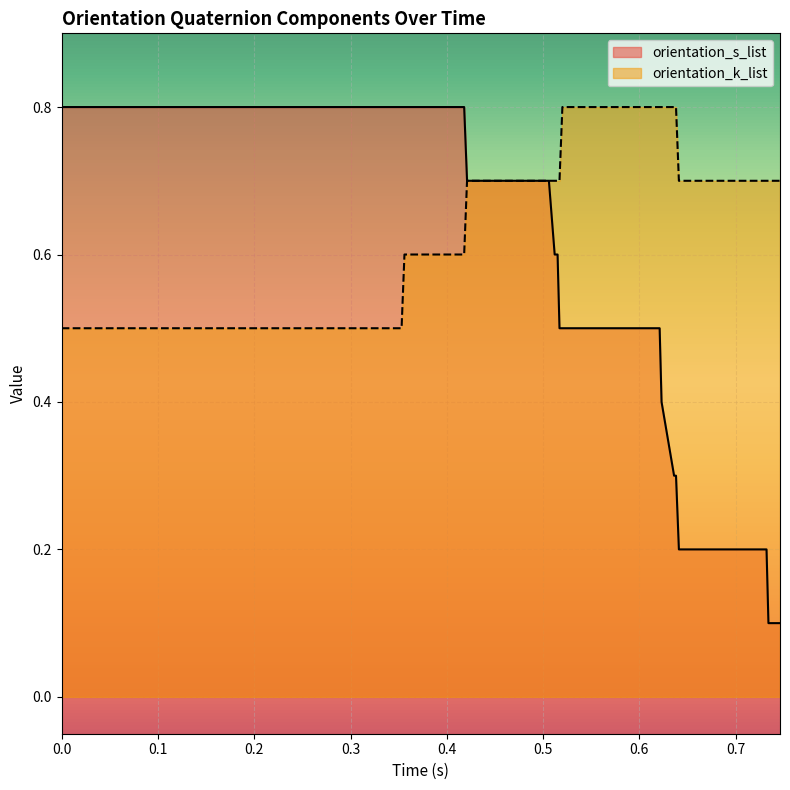

Which series has the widest spread of values?

orientation_s_list